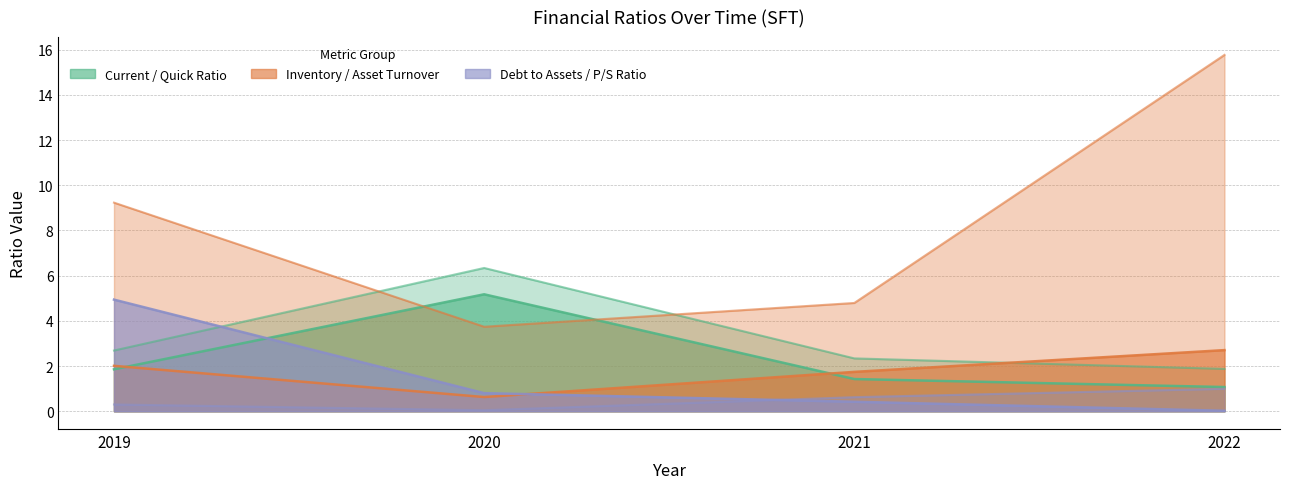

What is the greatest value displayed?

15.8